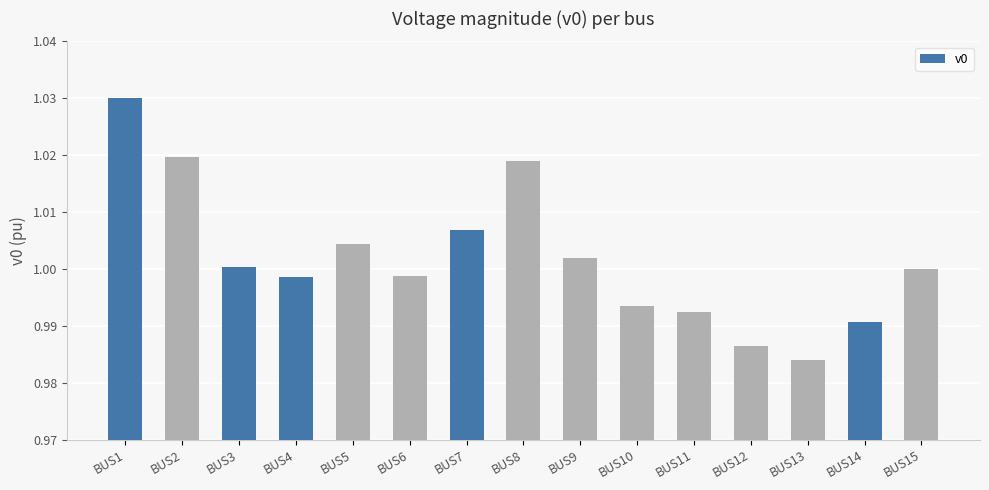

True or false: the data shows 1.0 at BUS15.

True